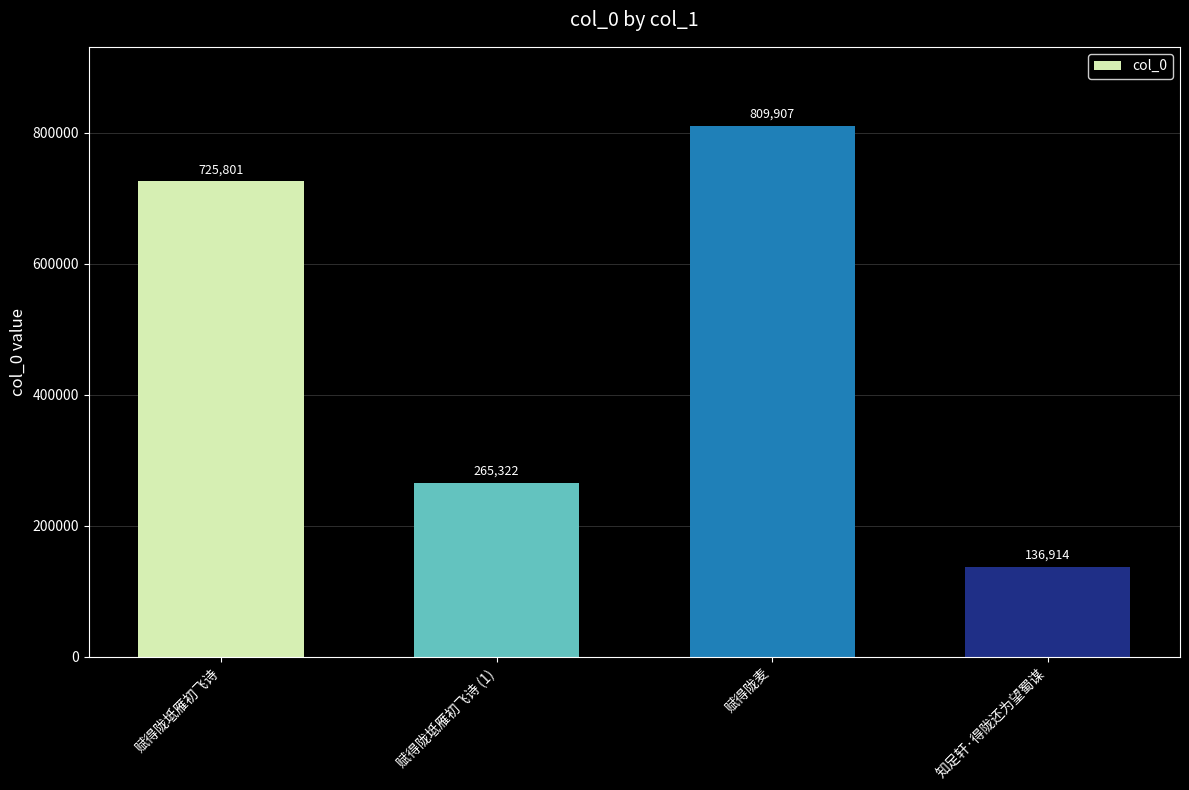

How many bars are there in total?

4